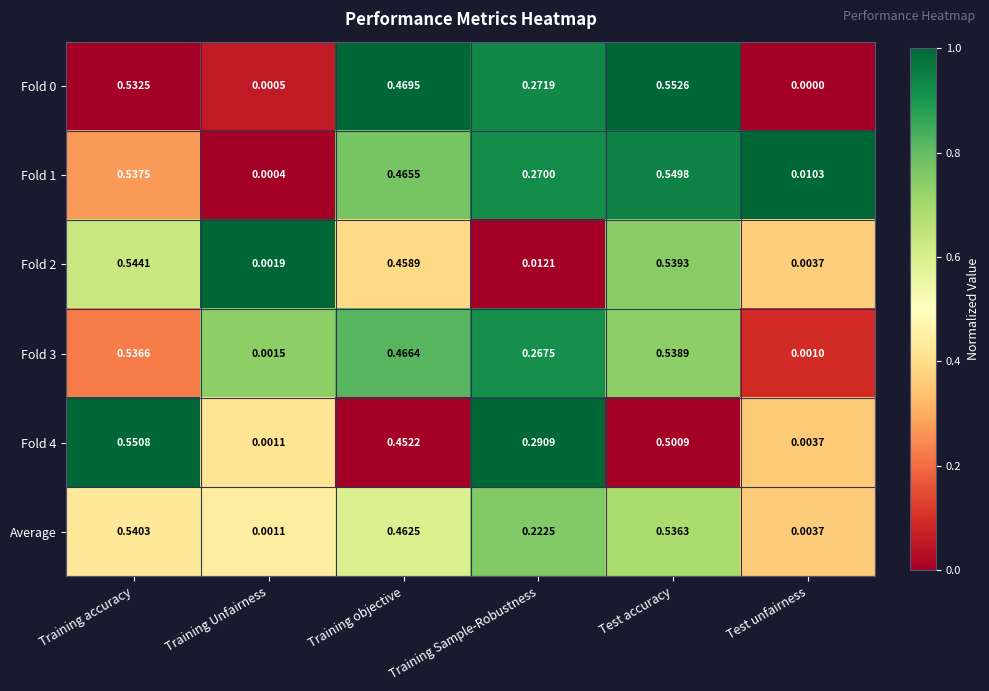

At which category does the chart reach its minimum across all series?

Test unfairness